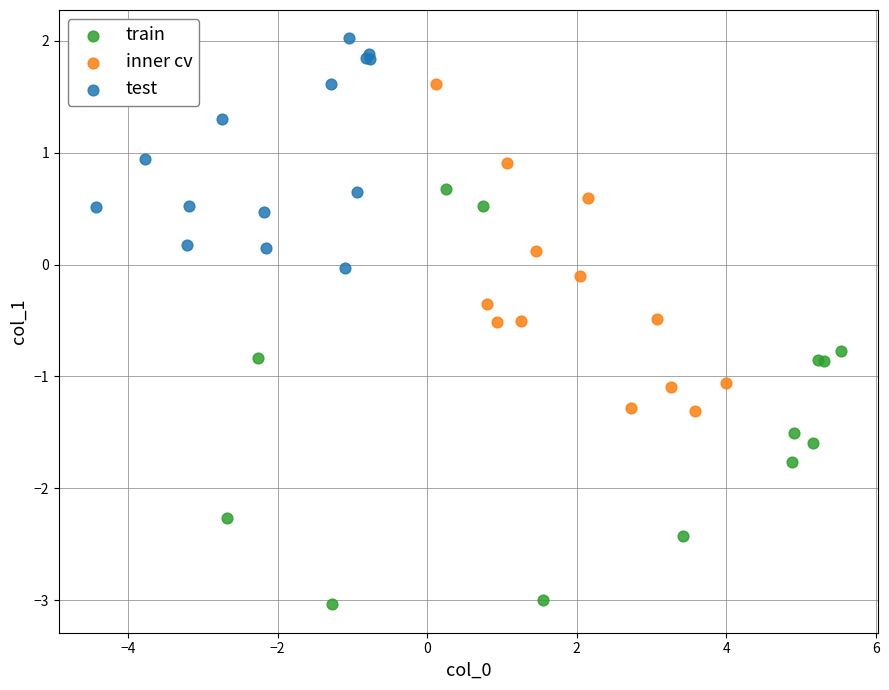

Which series reaches the minimum Y coordinate?

train